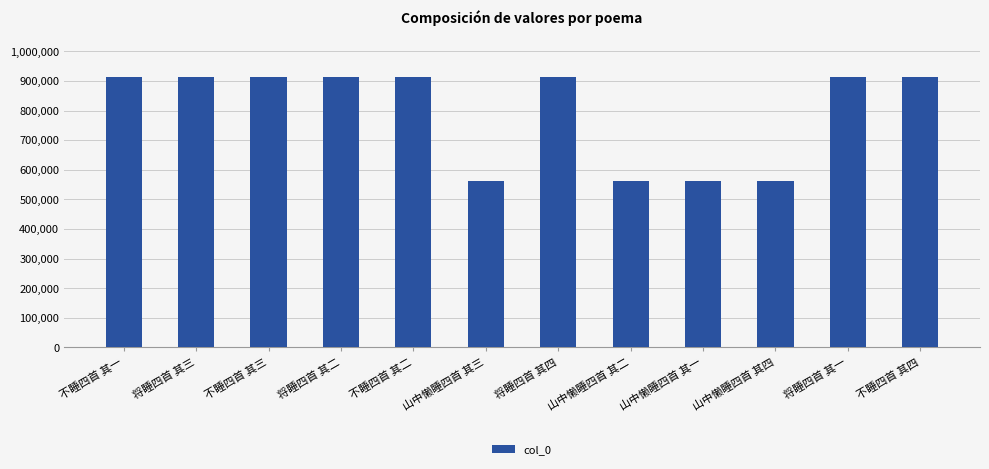

What value does the data have at 将睡四首 其二?

913032